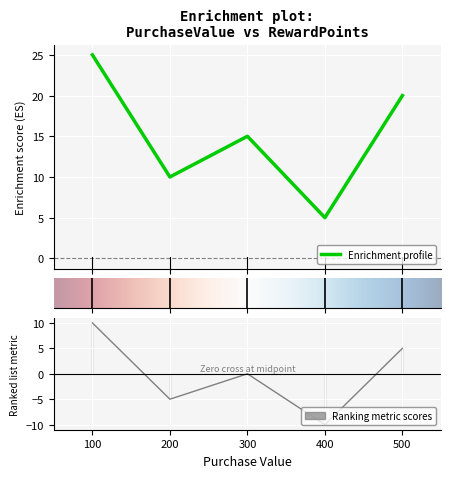

Which has a higher value, 200 or 400?

200